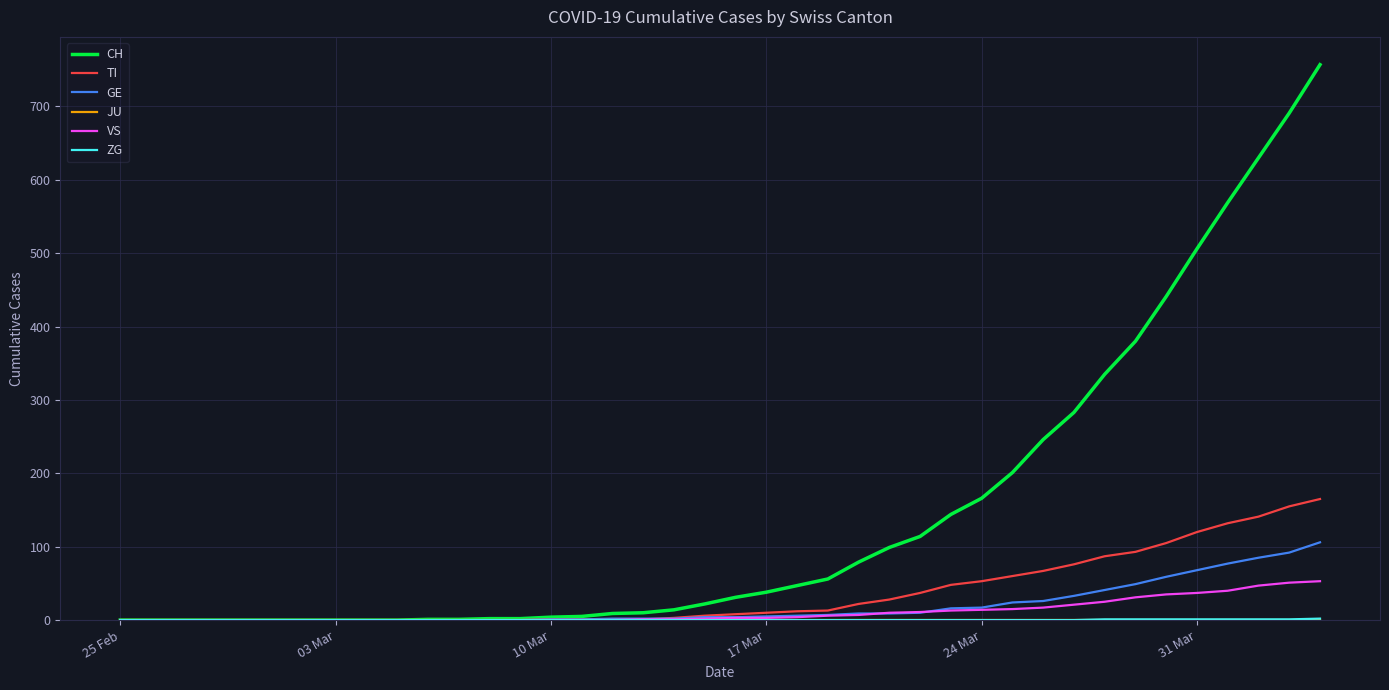

Count the number of data series in this chart.

6